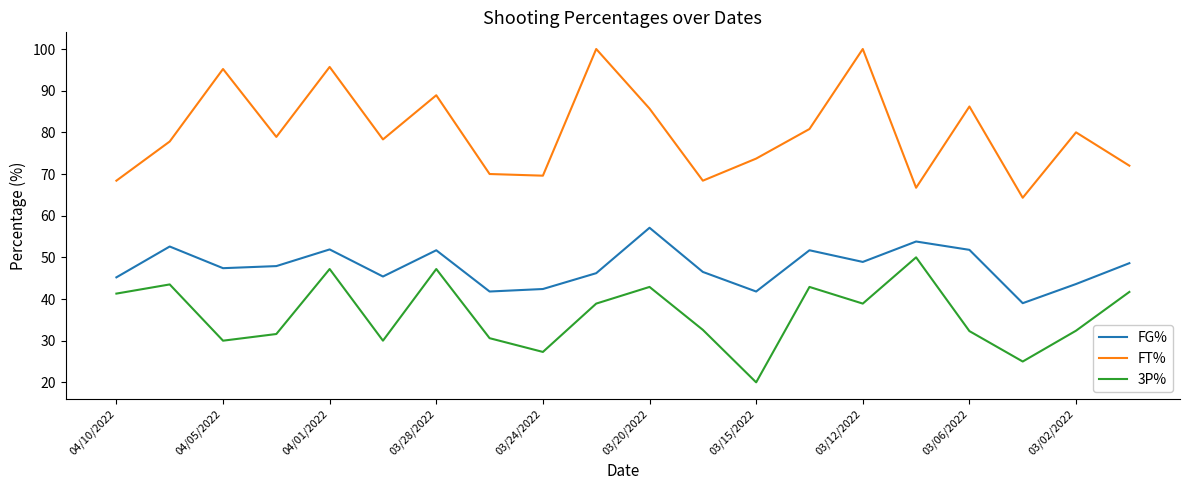

Which series has the widest spread of values?

FT%